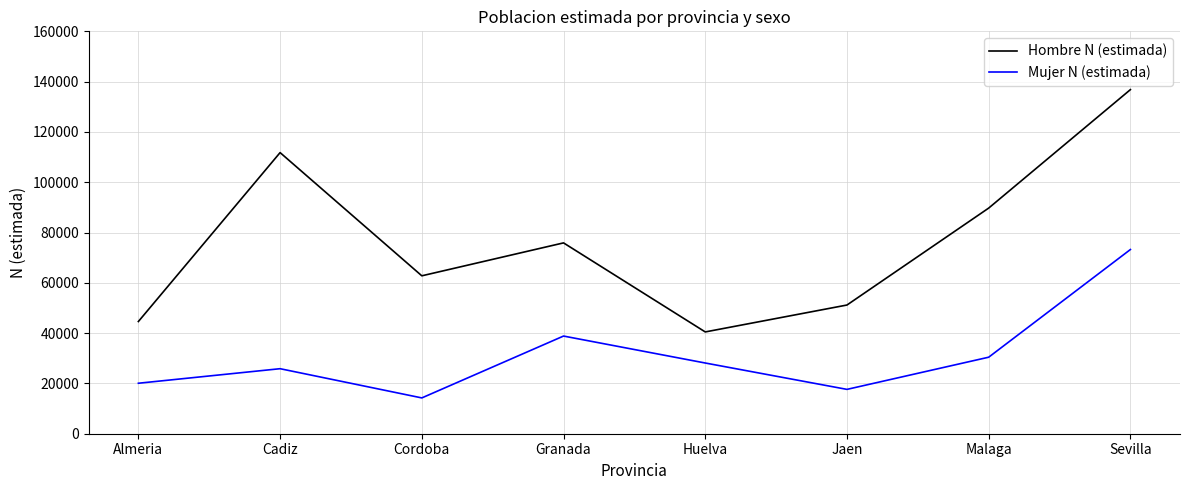

Which series has the largest total across all categories?

Hombre N (estimada)